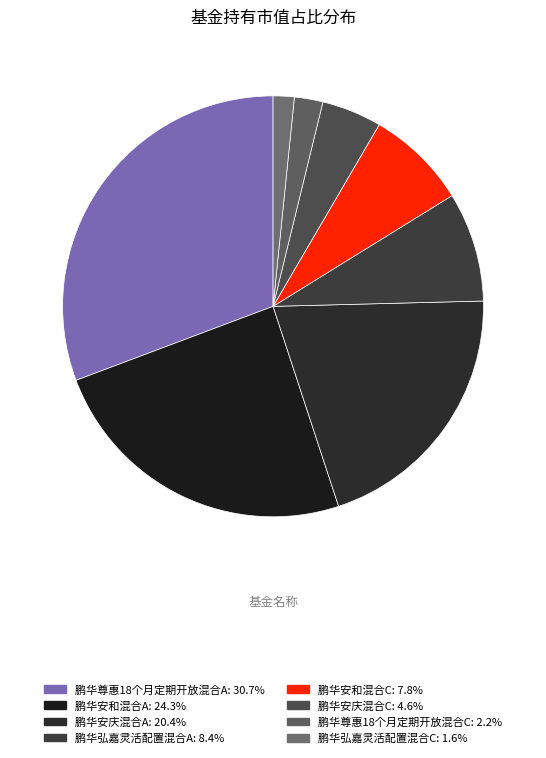

How much of the chart is everything except 鹏华尊惠18个月定期开放混合C?

97.8%